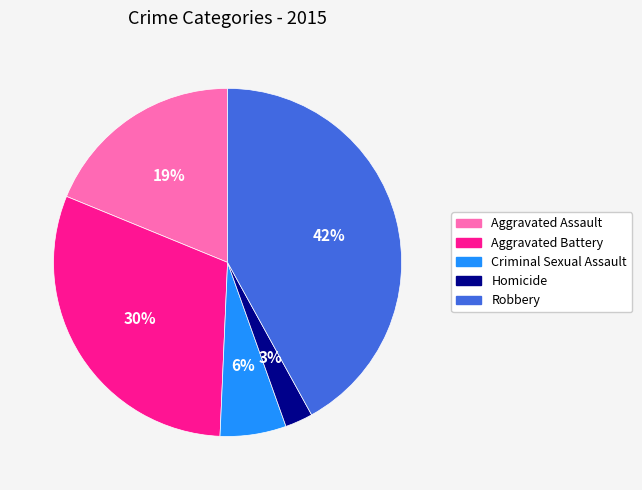

Which category has the biggest portion of the pie?

Robbery